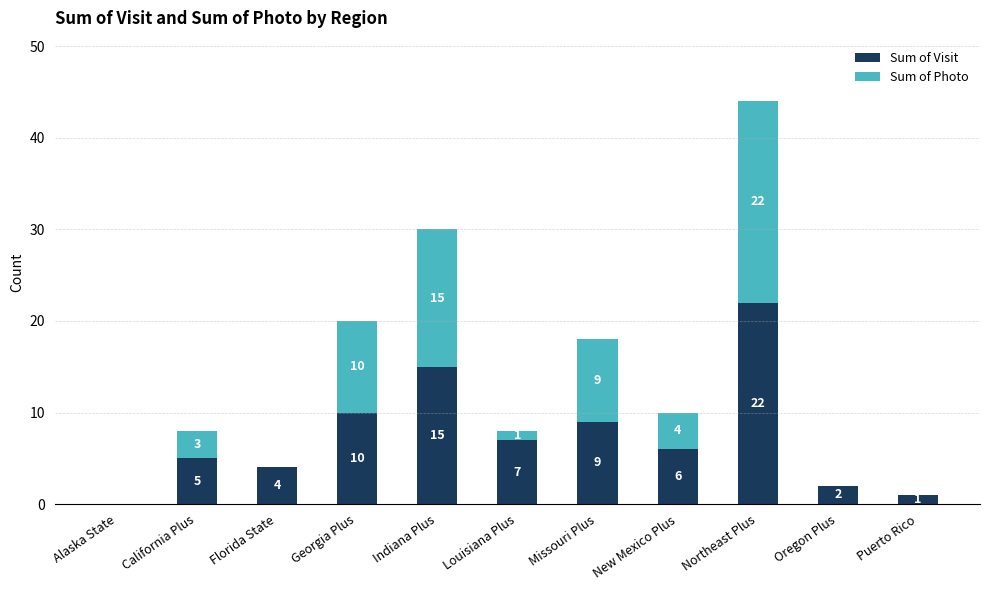

What is the sum of the Sum of Visit values at Northeast Plus and Indiana Plus?

37